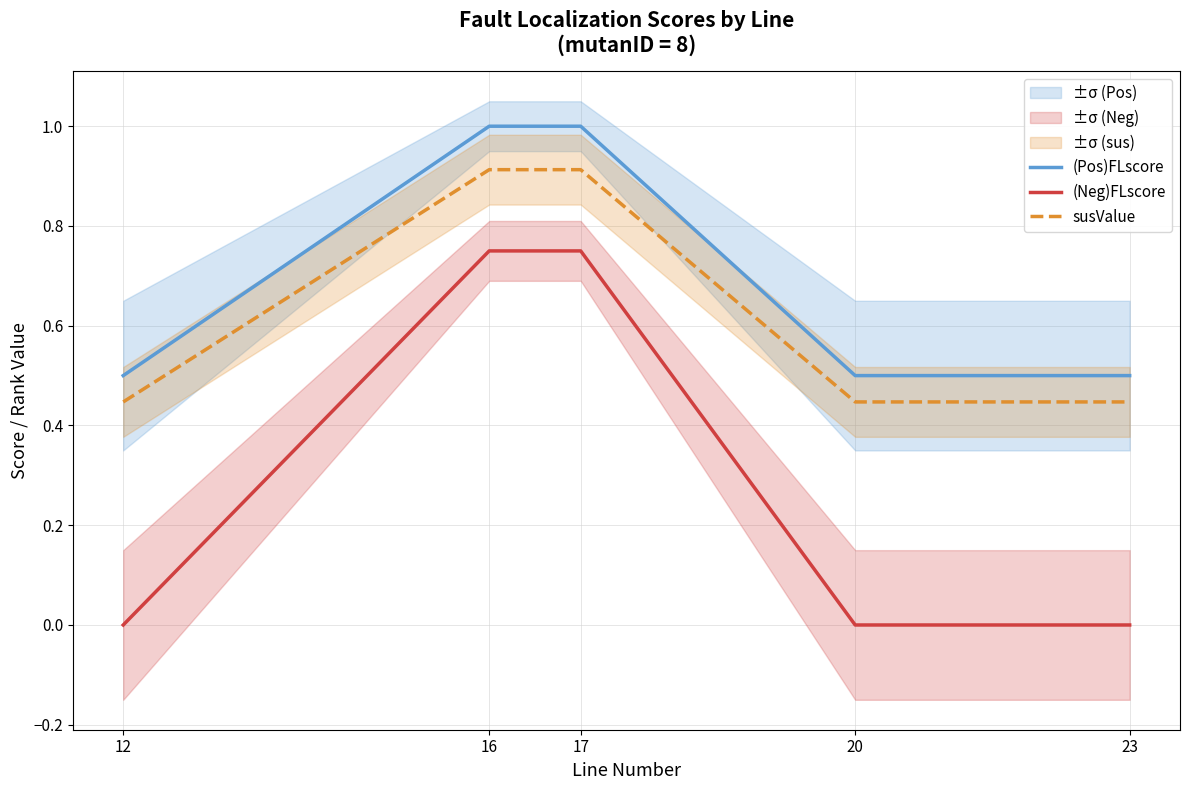

True or false: susValue and (Pos)FLscore intersect in this chart.

False